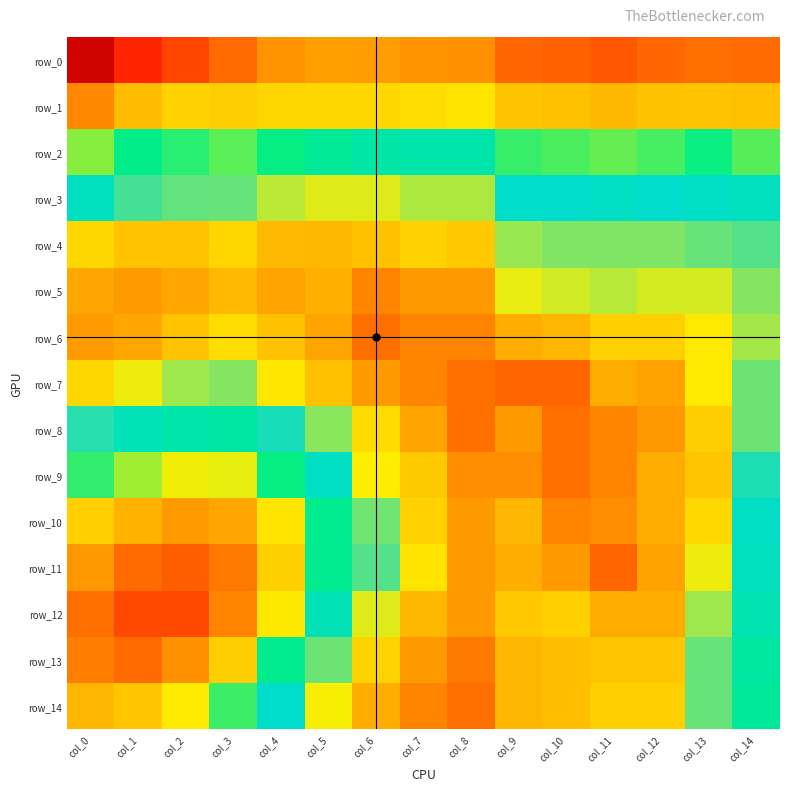

Is it true that row_7 equals 0.3 at col_13?

False